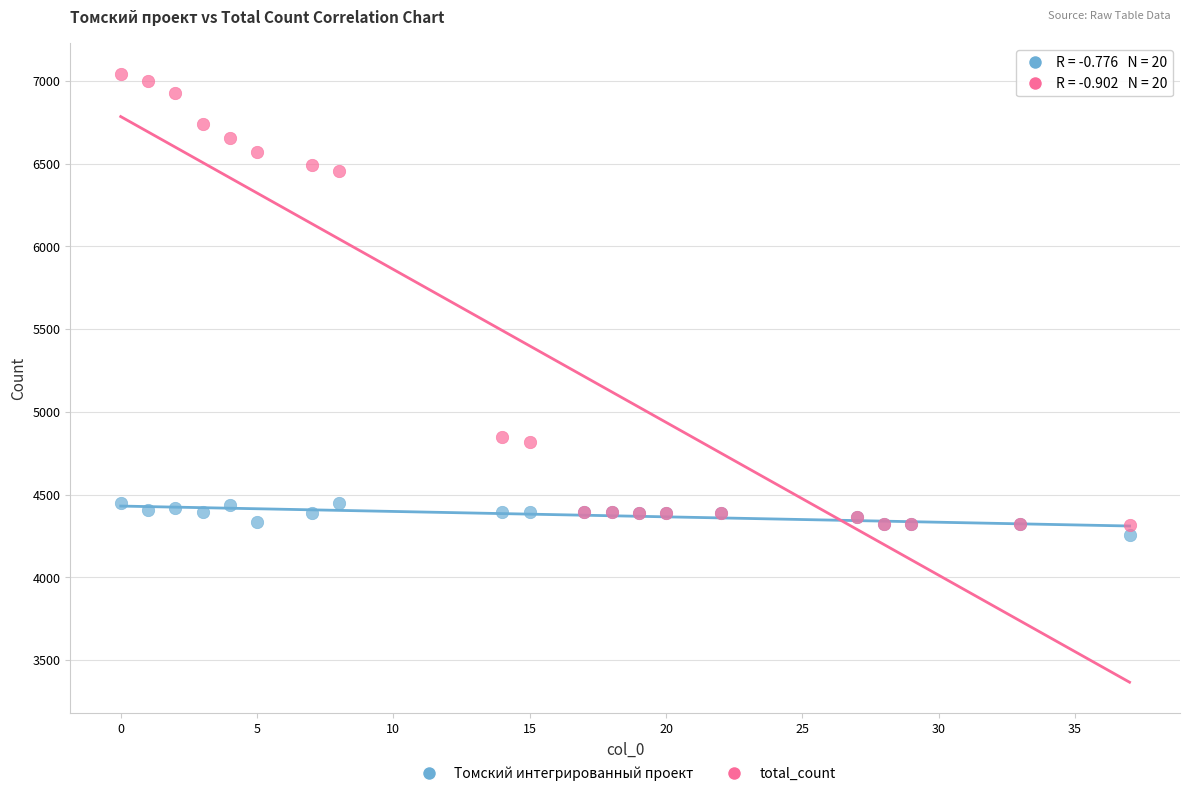

Which series contains the highest Y value?

total_count